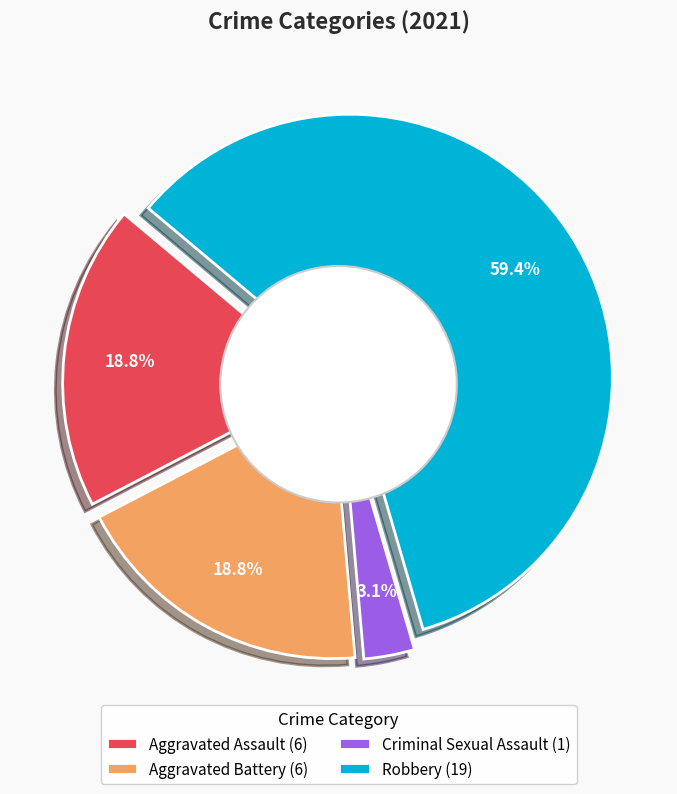

Is it true that Criminal Sexual Assault is 3% of the pie?

True